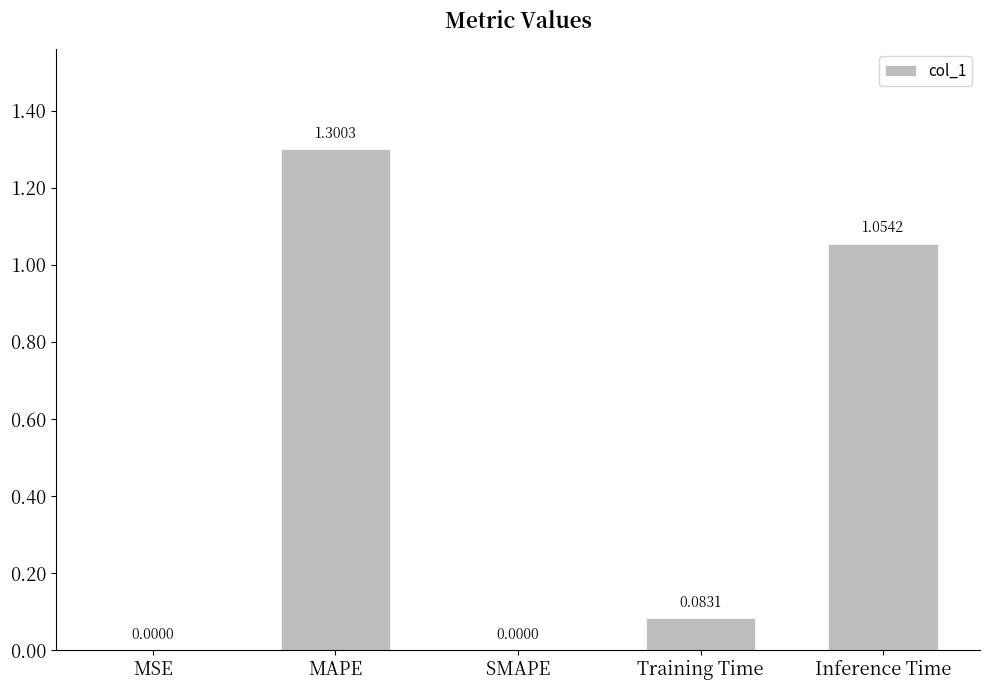

Does the chart contain stacked bars?

No